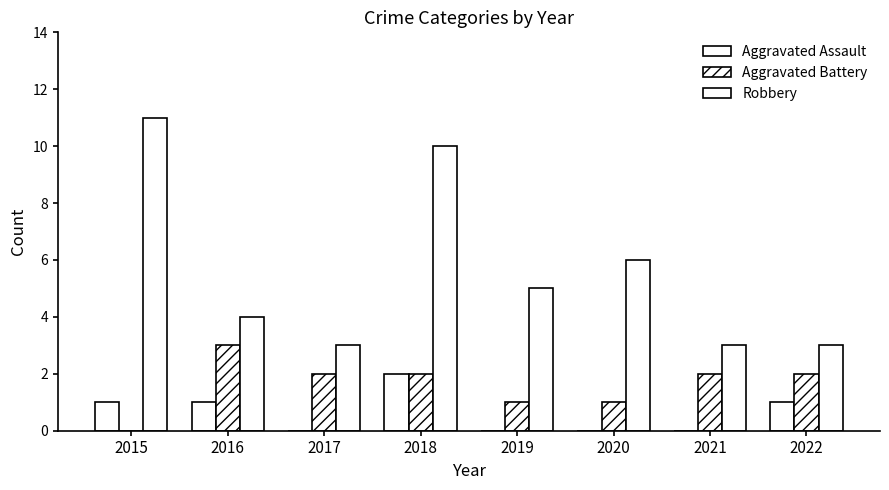

Read the Robbery value at 2022.

3